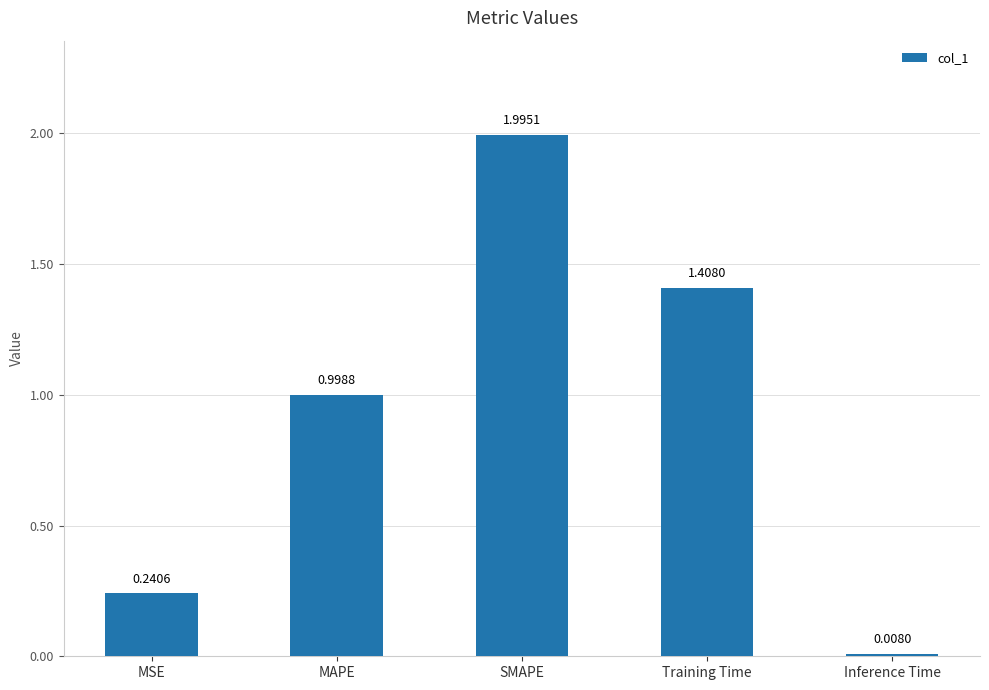

The value at SMAPE is 1.0. True or false?

False